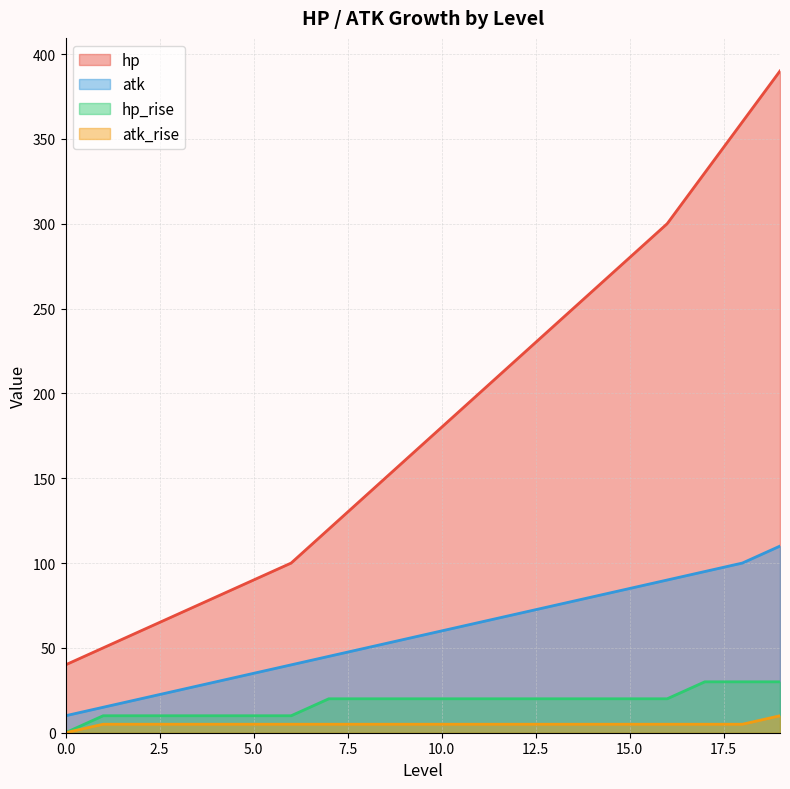

Between 6 and 4, which is larger?

6